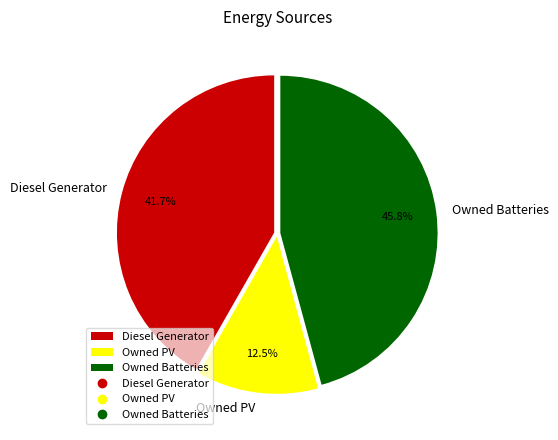

Does any single category account for the majority?

No